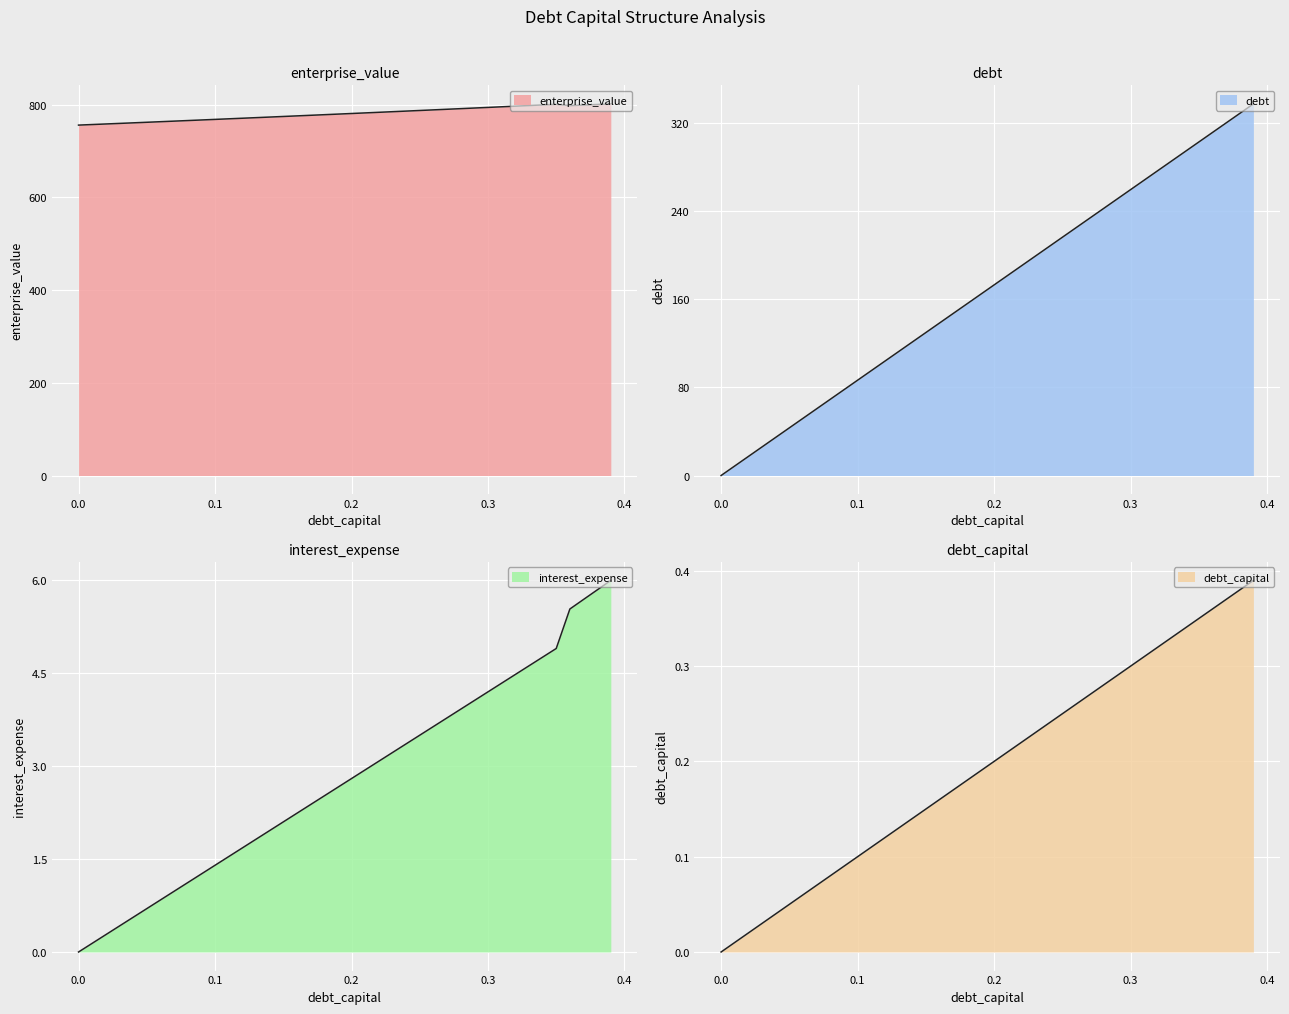

At 0.1, list the series in order from largest to smallest.

enterprise_value, debt_capital, interest_expense, debt